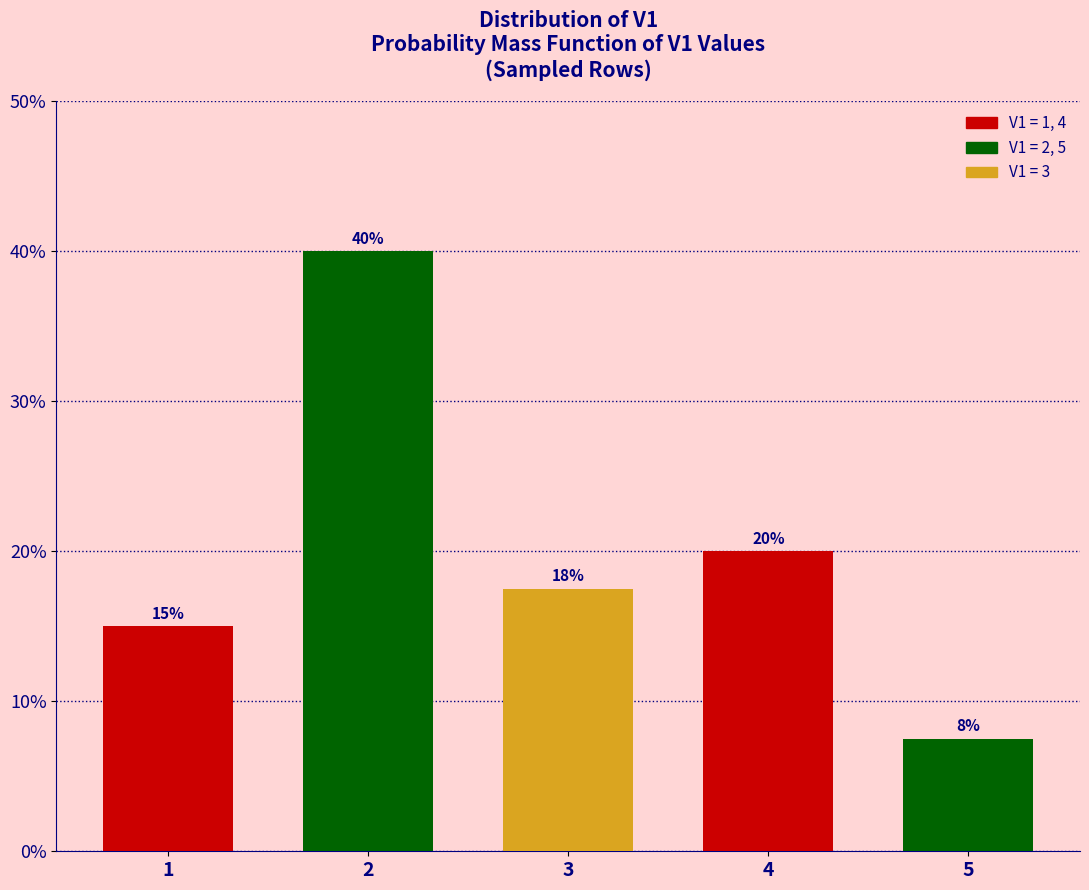

Rank the categories by value from lowest to highest.

5, 1, 3, 4, 2